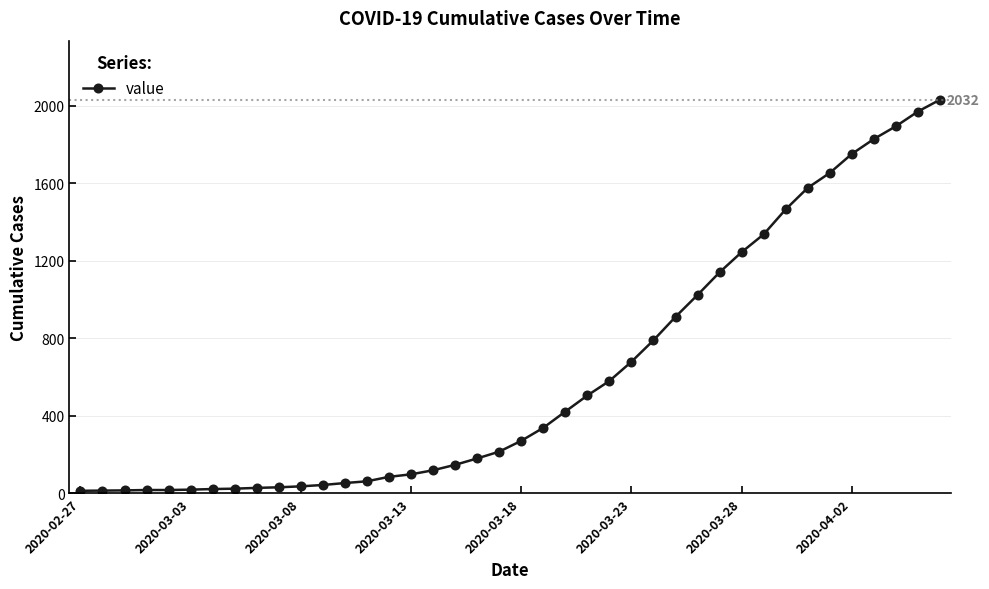

What is the greatest value displayed?

2032